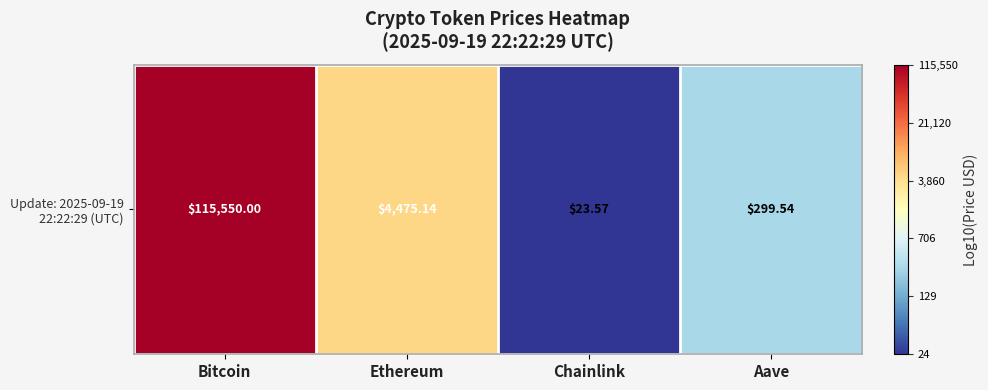

Rank the categories by value from lowest to highest.

Chainlink, Aave, Ethereum, Bitcoin